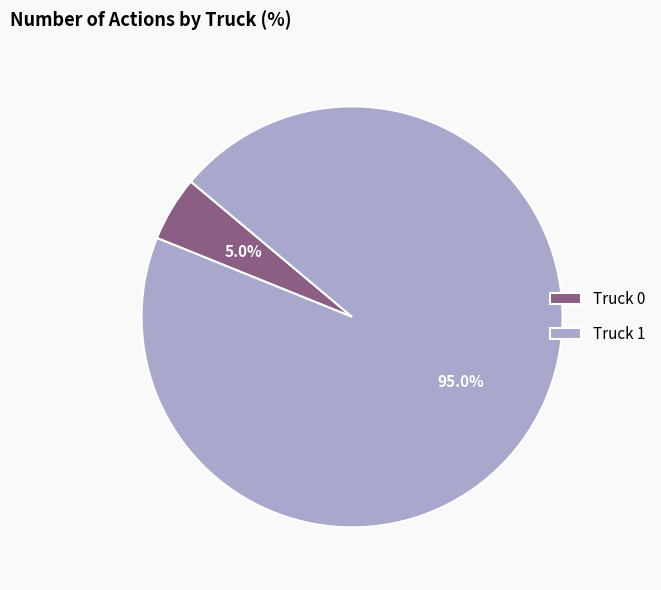

What percentage is the Truck 1 slice, to the nearest percent?

95%